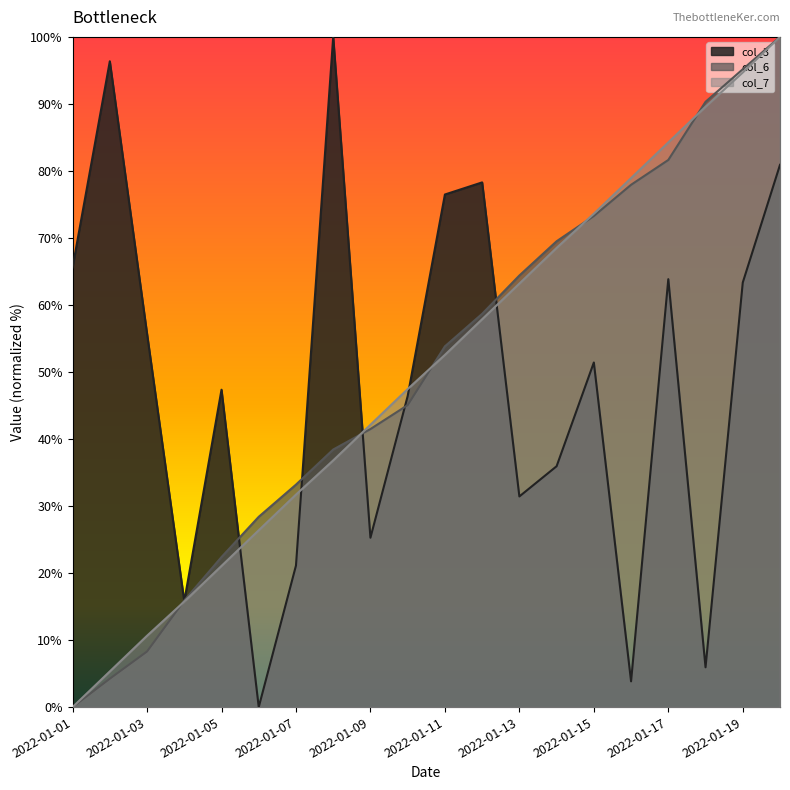

Which series has the largest total across all categories?

col_6